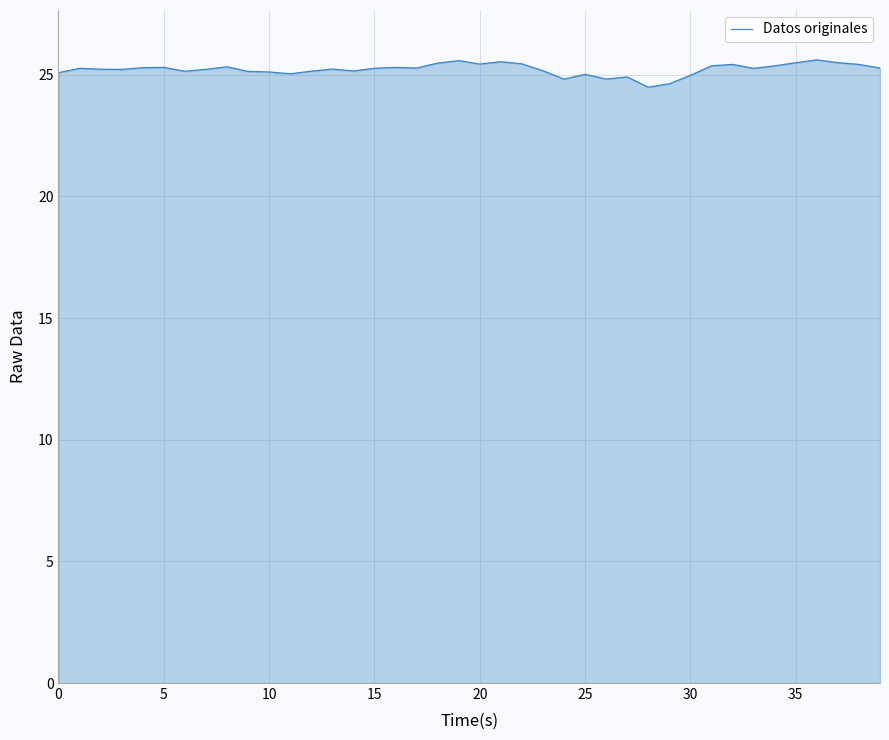

What is the minimum value shown in the chart?

24.5